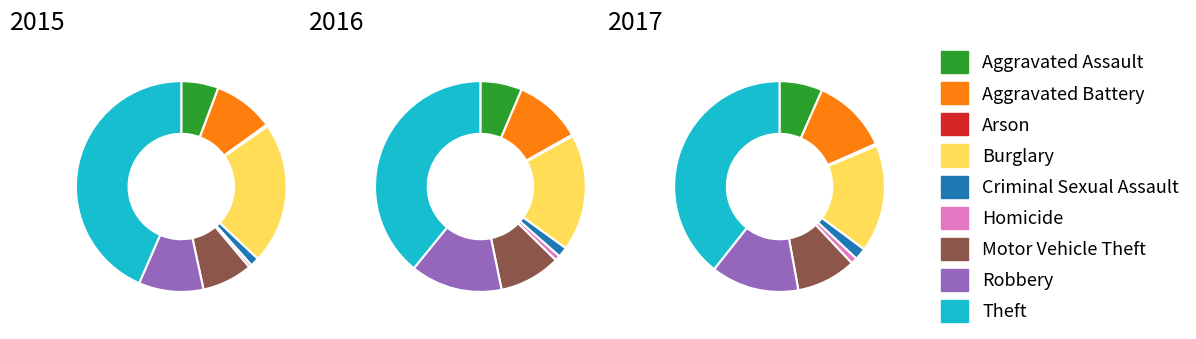

True or false: Motor Vehicle Theft accounts for 19% of the total.

False